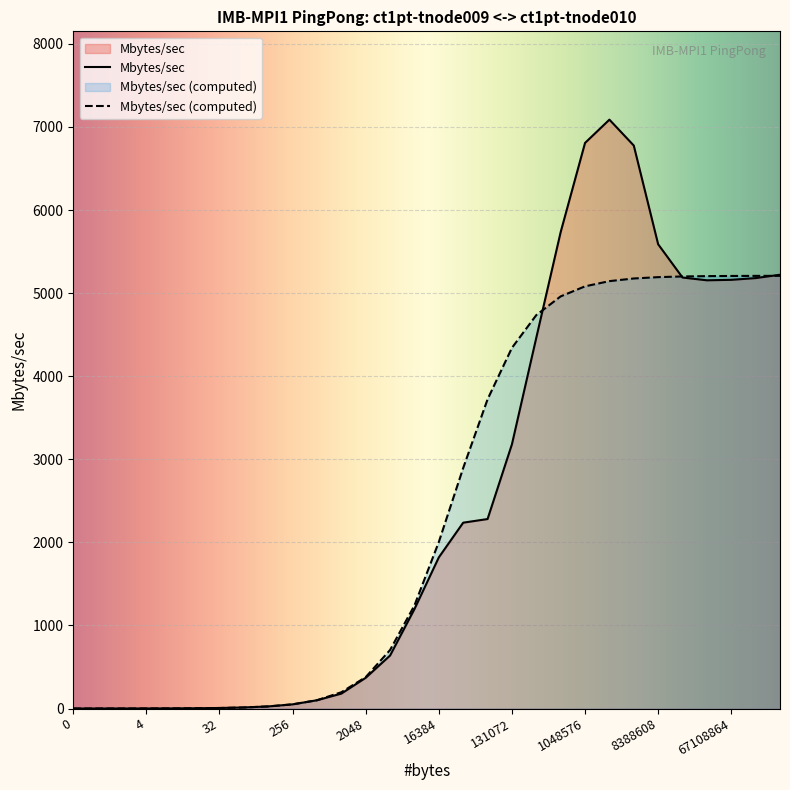

Reading left to right, extract all data points from this chart.

Mbytes/sec: 0=0.0	1=0.2	2=0.4	4=0.8	8=1.6	16=3.2	32=6.4	64=12.8	128=25.3	256=50.3	512=99.7	1024=179.4	2048=369.9	4096=638.1	8192=1196.9	16384=1819.2	32768=2236.9	65536=2280.6	131072=3180.5	262144=4463.4	524288=5734.6	1048576=6807.4	2097152=7087.4	4194304=6775.8	8388608=5587.6	16777216=5187.4	33554432=5154.0	67108864=5159.6	134217728=5180.5	268435456=5220.8
Mbytes/sec (computed): 0=0.0	1=0.2	2=0.4	4=0.8	8=1.6	16=3.2	32=6.4	64=12.7	128=25.3	256=50.4	512=99.9	1024=196.0	2048=377.9	4096=704.6	8192=1241.3	16384=2004.8	32768=2895.1	65536=3721.6	131072=4341.2	262144=4735.3	524288=4960.5	1048576=5081.4	2097152=5144.0	4194304=5175.9	8388608=5192.0	16777216=5200.1	33554432=5204.2	67108864=5206.2	134217728=5207.2	268435456=5207.7